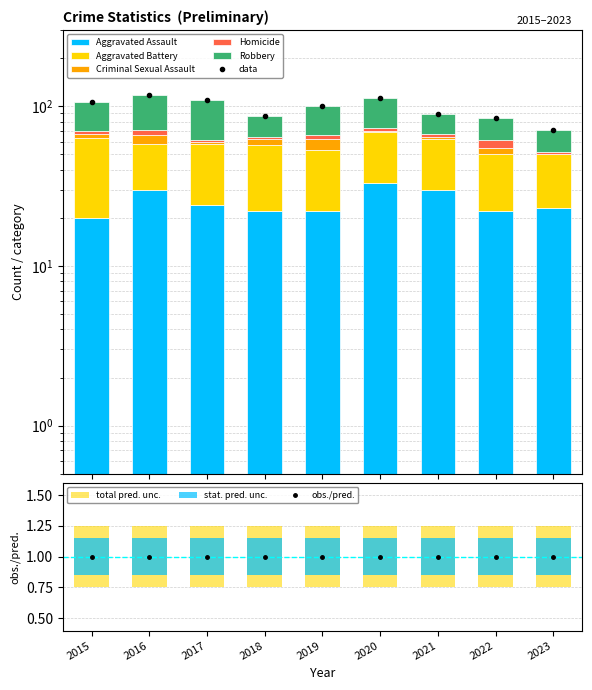

What is the highest value of the Homicide series?

6